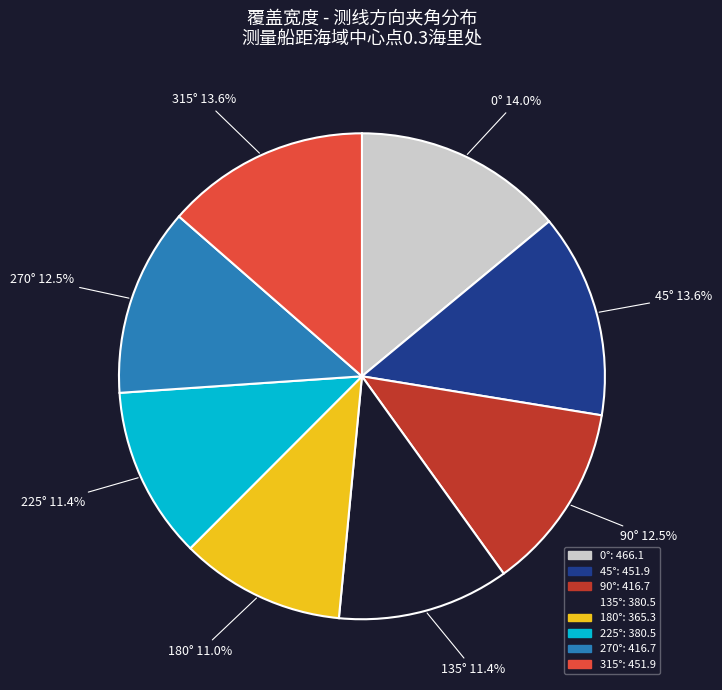

To the nearest percent, what portion does 0° represent?

14%